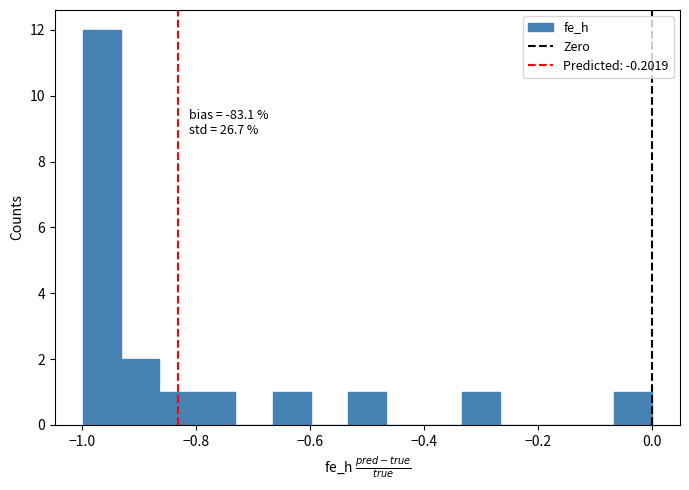

Read against the x-axis, roughly where is the centre of the tallest bar?

-0.96